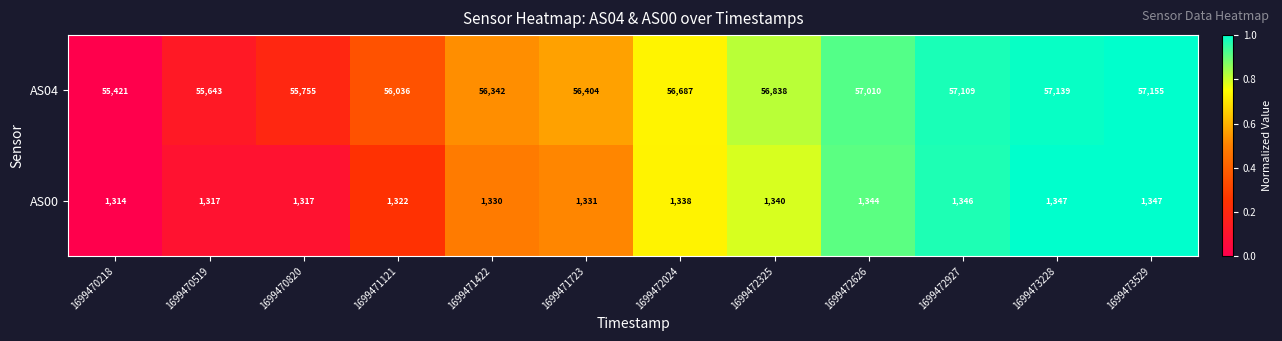

Between 1699470519 and 1699472626, which series saw the biggest shift?

AS04